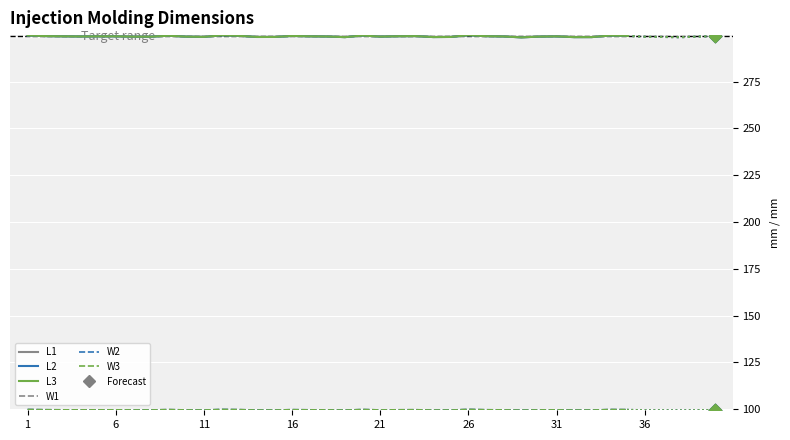

At how many categories does at least one series exceed 224?

35